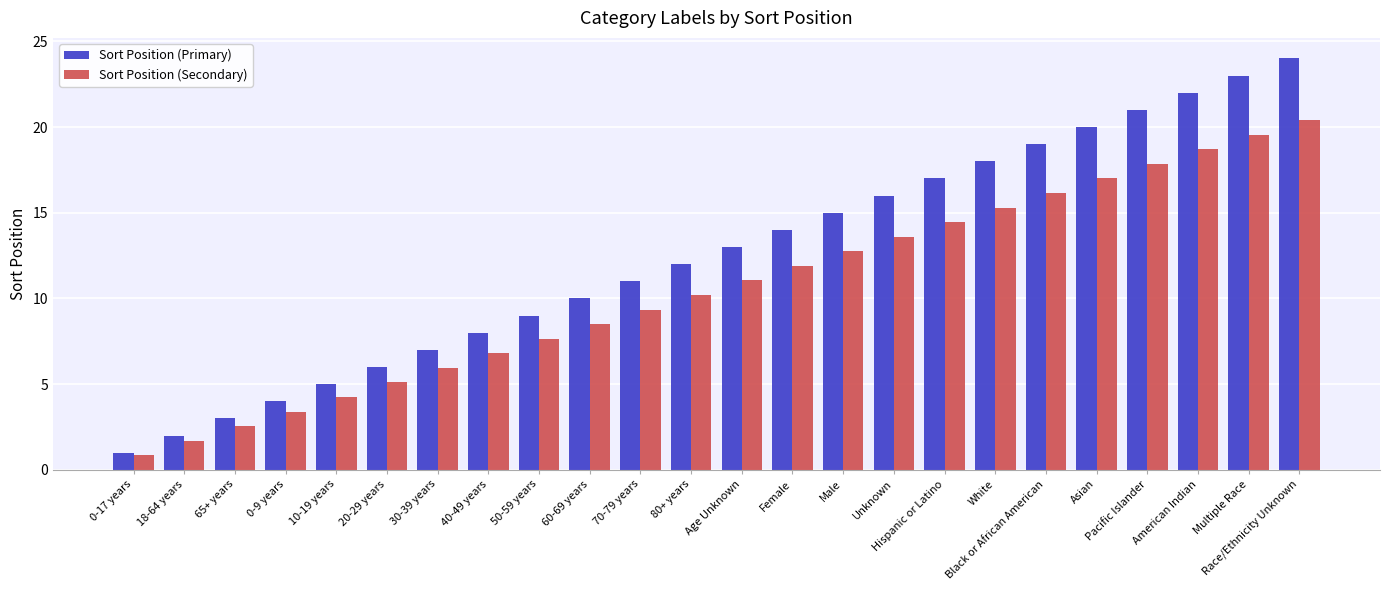

Rank the series by their average value, from lowest to highest.

Sort Position (Secondary), Sort Position (Primary)